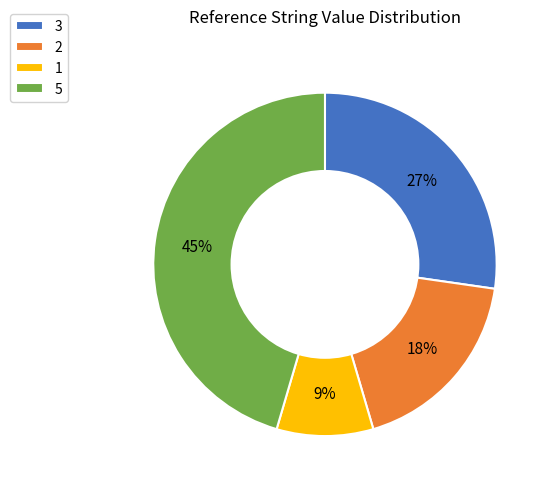

Between 1 and 5, which is larger?

5